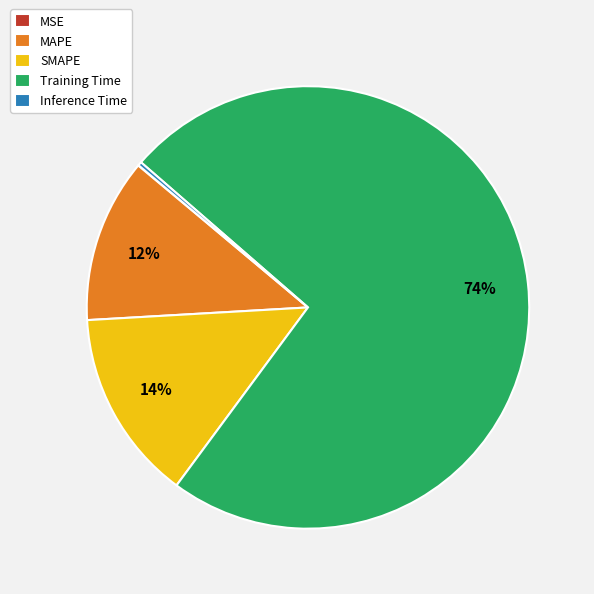

Is it true that Training Time is 74% of the pie?

True